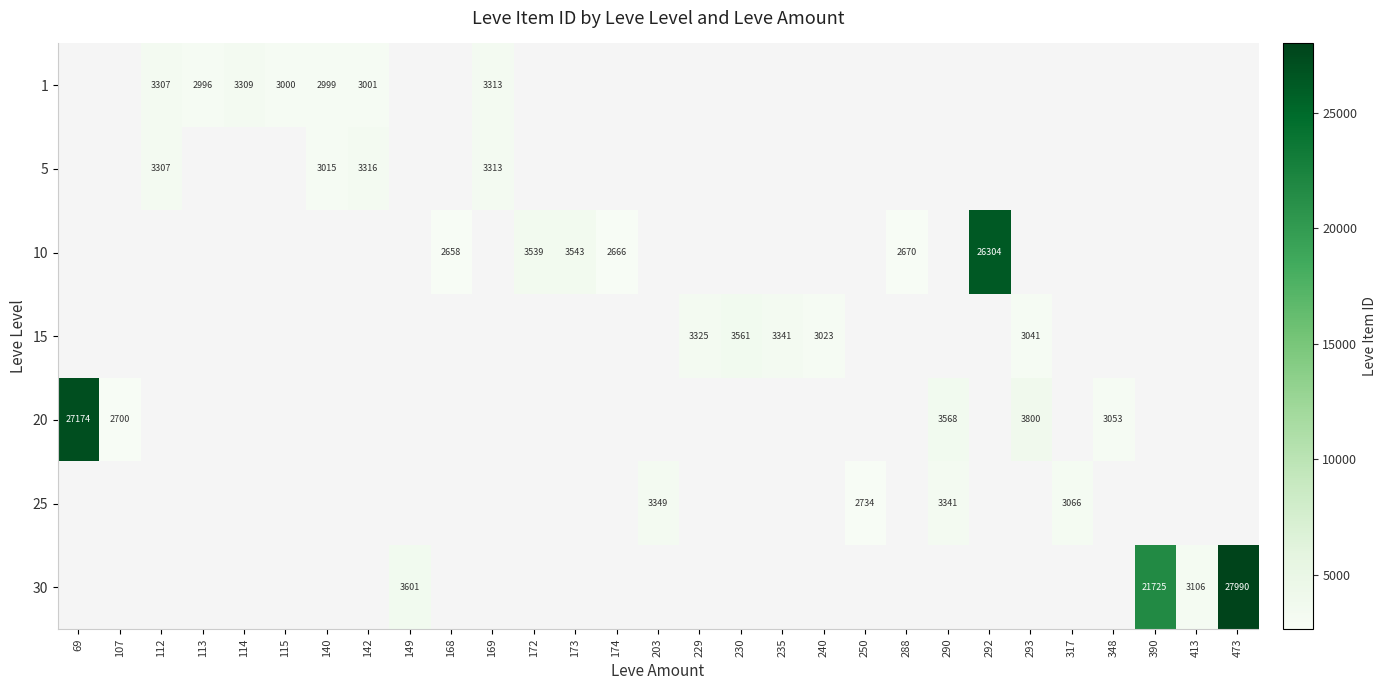

Is the value of 10 at 169 greater than the value of 30 at 240?

No